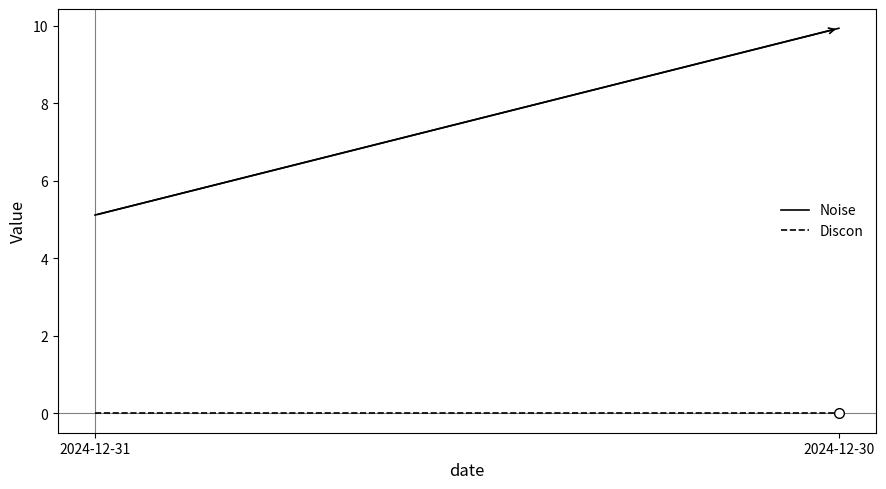

Count the number of categories in the chart.

2